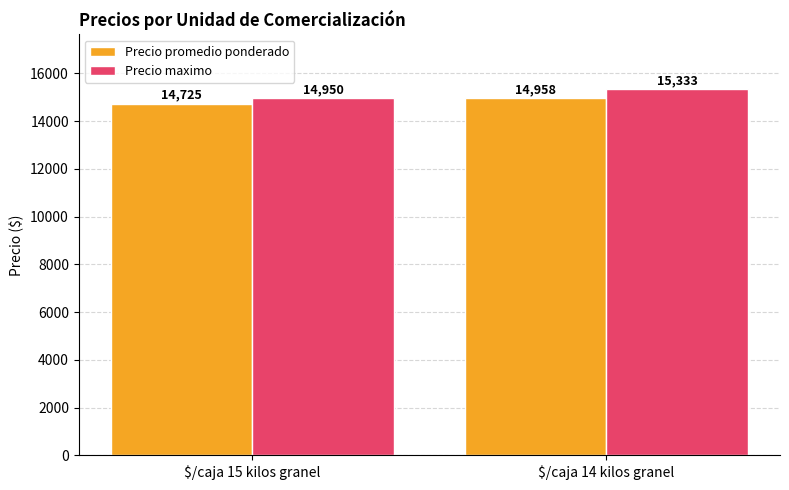

What is the maximum value shown in the chart?

15333